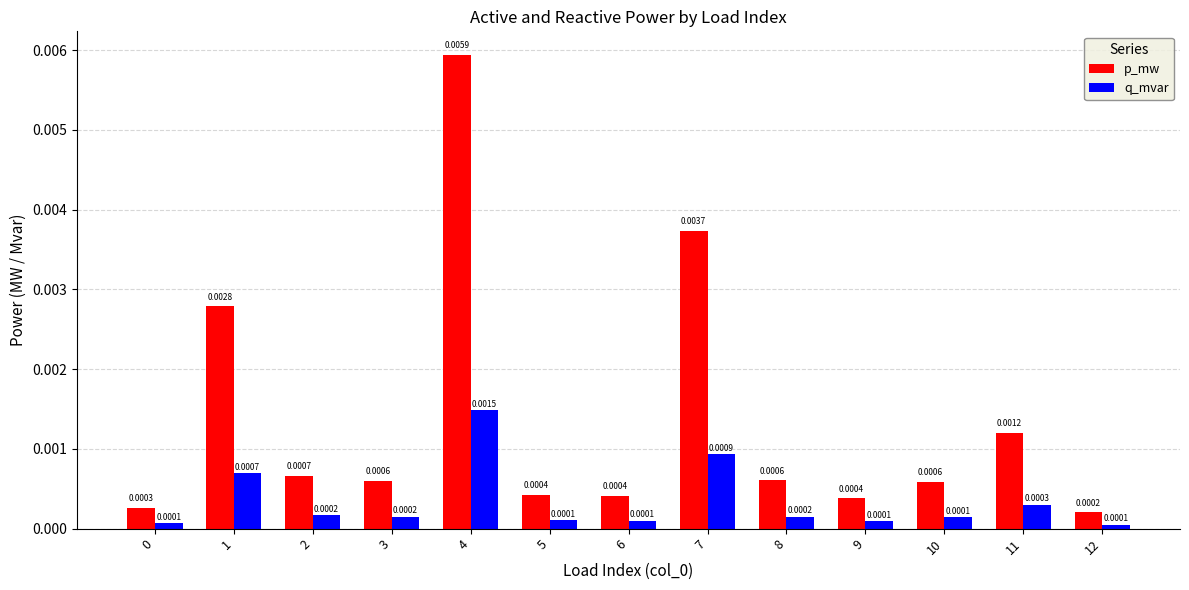

Which series has the largest range (max minus min)?

p_mw